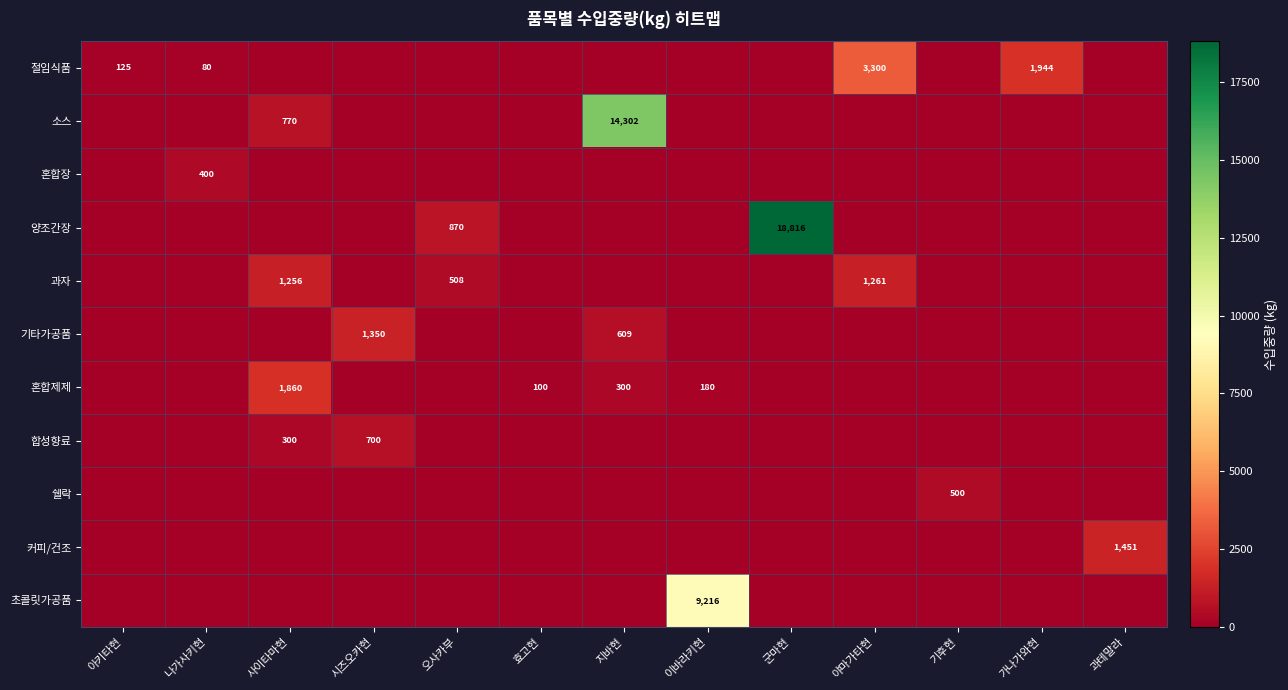

Is it true that 합성향료 equals 700 at 시즈오카현?

True